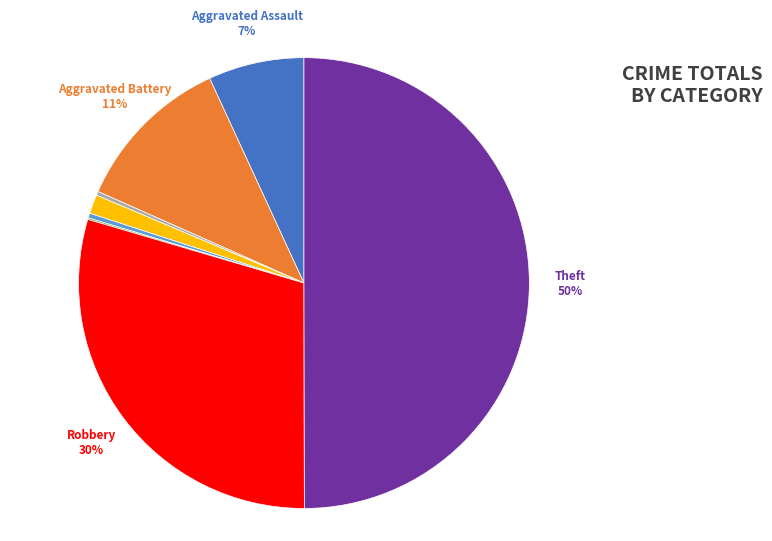

To the nearest percent, what is the average slice percentage?

12%